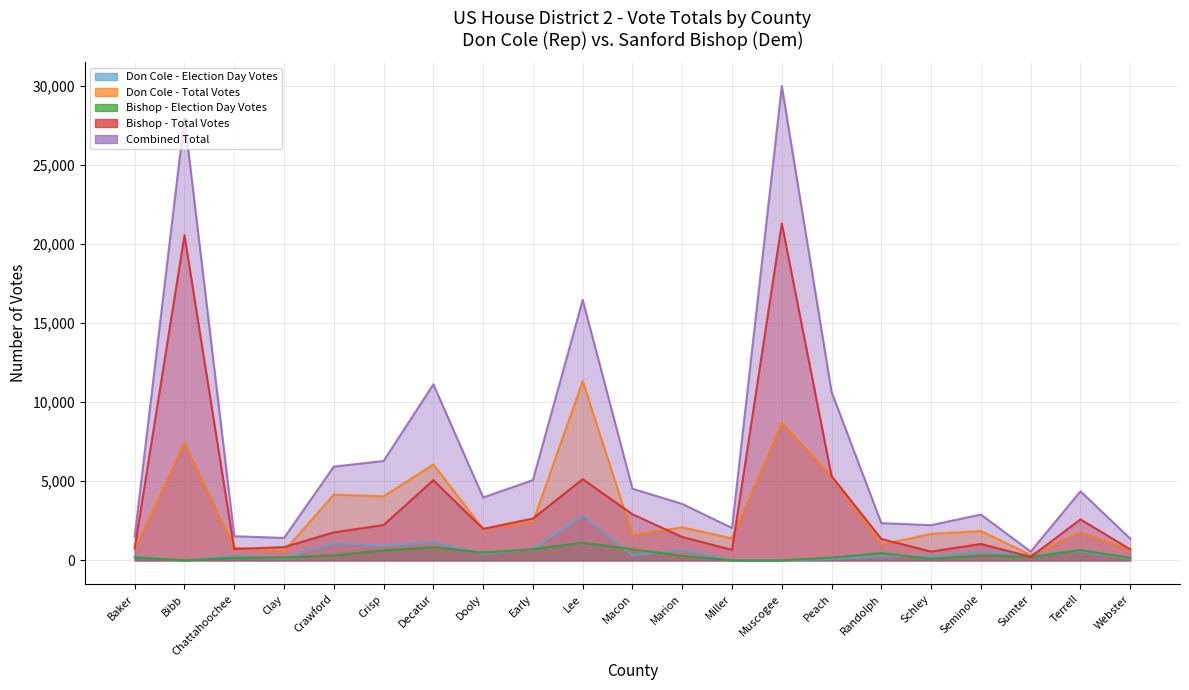

What is the sum of all Bishop - Election Day Votes values?

7698